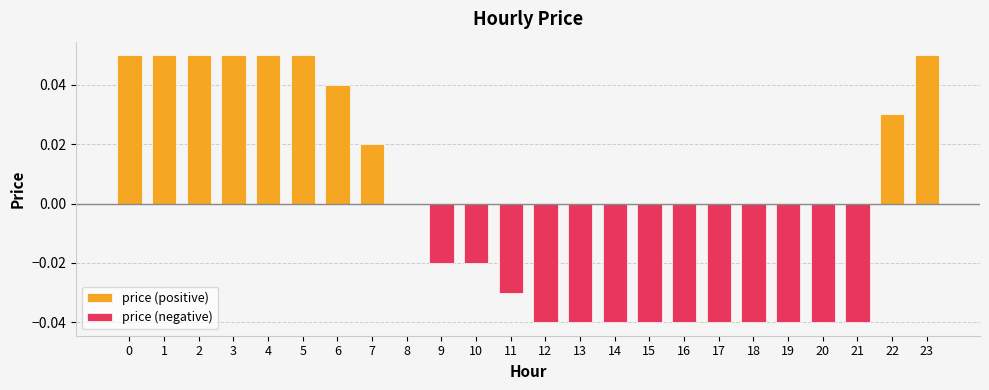

Reading left to right, extract all data points from this chart.

0=0.1	1=0.1	2=0.1	3=0.1	4=0.1	5=0.1	6=0.0	7=0.0	8=0.0	9=-0.0	10=-0.0	11=-0.0	12=-0.0	13=-0.0	14=-0.0	15=-0.0	16=-0.0	17=-0.0	18=-0.0	19=-0.0	20=-0.0	21=-0.0	22=0.0	23=0.1